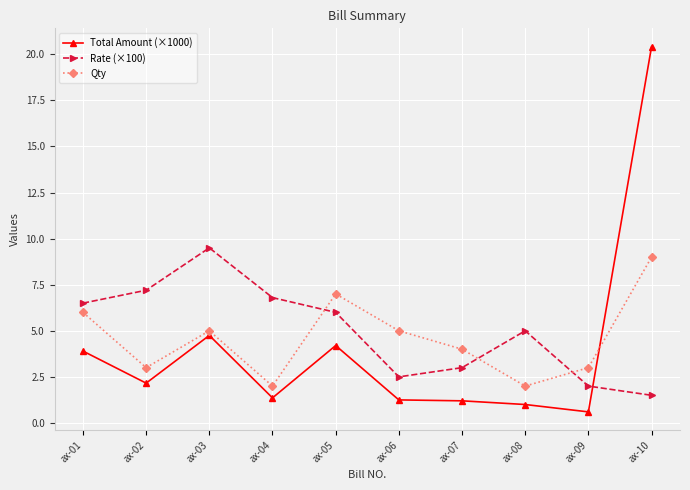

Count the number of categories in the chart.

10